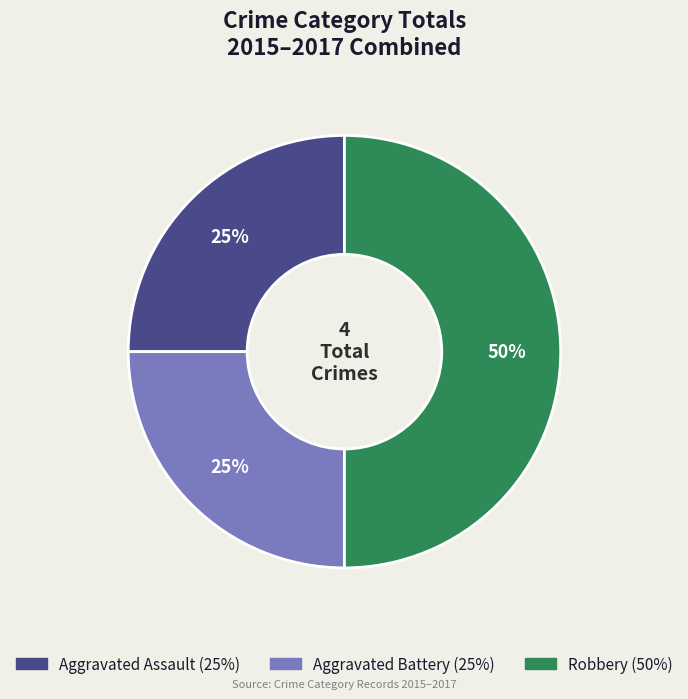

Do Aggravated Battery and Robbery together represent more than half of the pie?

Yes